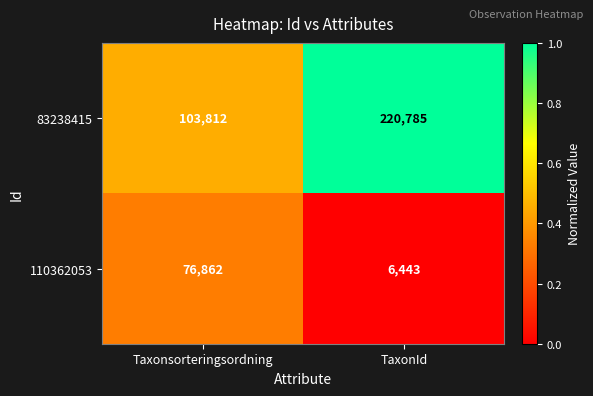

What value does the 83238415 series have at Taxonsorteringsordning?

103812